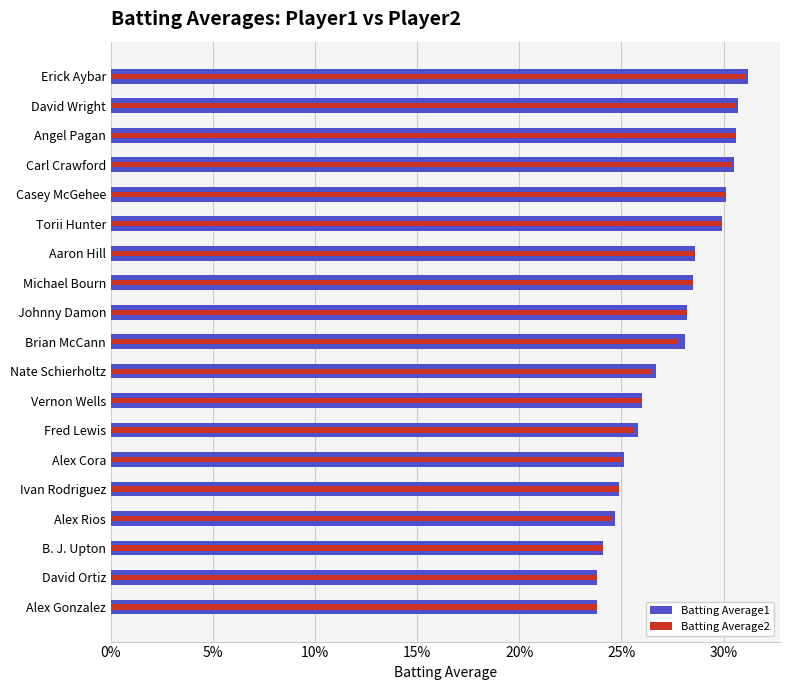

Reading left to right, extract all data points from this chart.

Batting Average1: 0.2	0.2	0.2	0.2	0.2	0.3	0.3	0.3	0.3	0.3	0.3	0.3	0.3	0.3	0.3	0.3	0.3	0.3	0.3
Batting Average2: 0.2	0.2	0.2	0.2	0.2	0.2	0.3	0.3	0.3	0.3	0.3	0.3	0.3	0.3	0.3	0.3	0.3	0.3	0.3